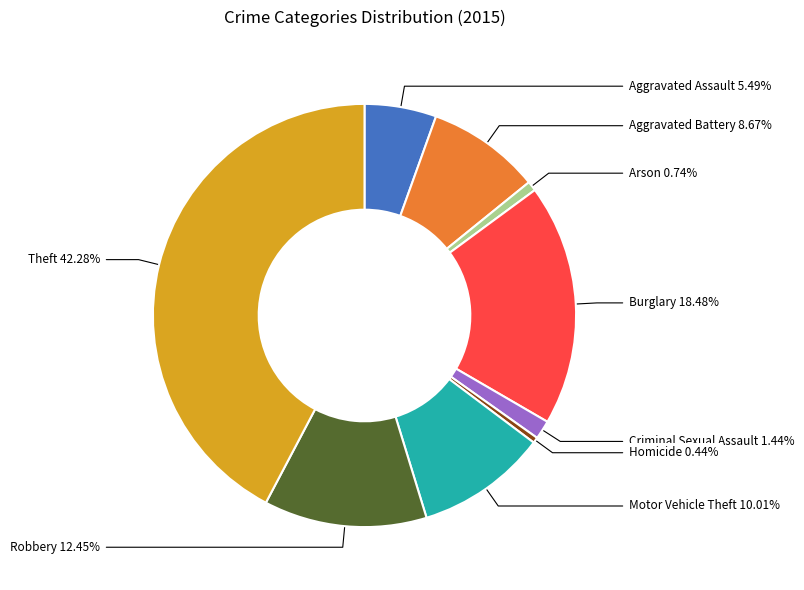

Which category has the biggest portion of the pie?

Theft